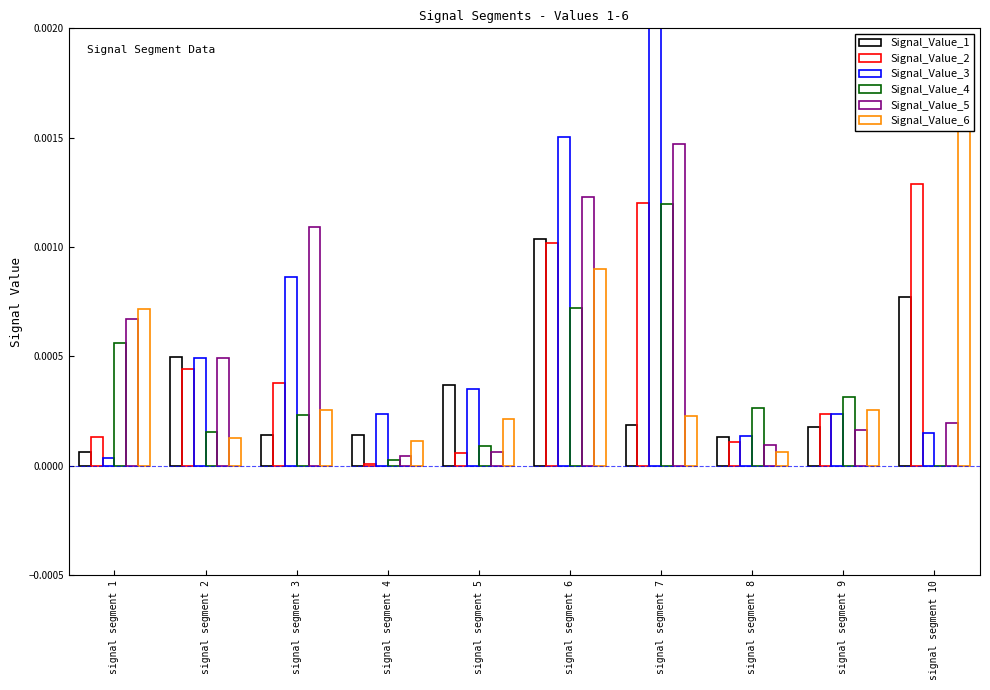

Which series has the widest spread of values?

Signal_Value_3